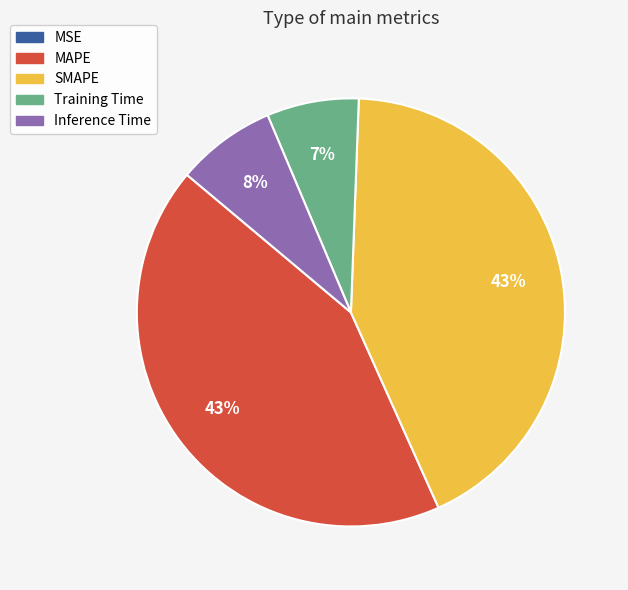

To the nearest percent, what is the difference between the largest and smallest slice percentages?

43%